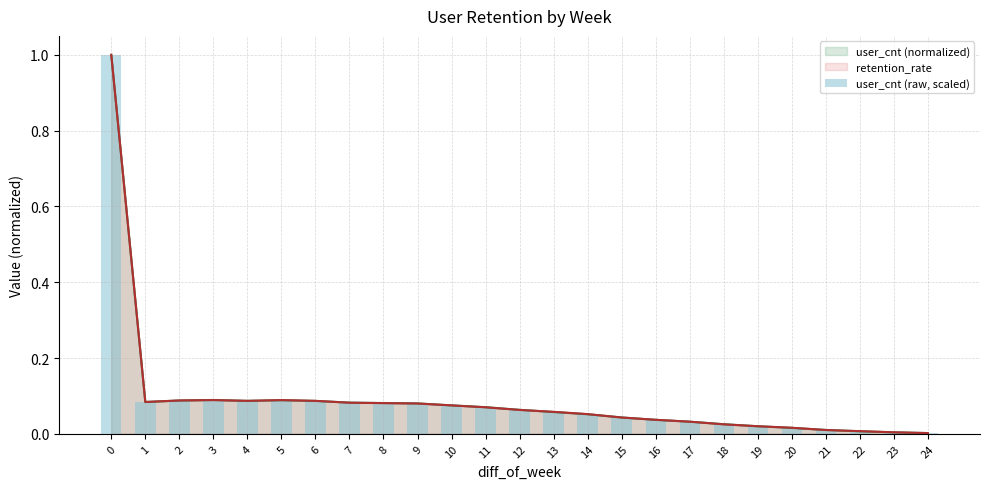

The value at 16 is 0.0. True or false?

False